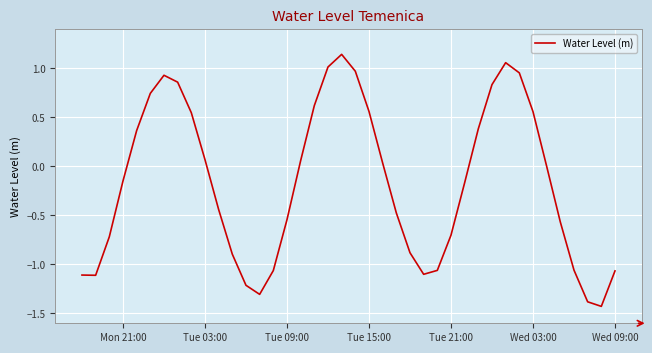

What is the minimum value shown in the chart?

-1.4